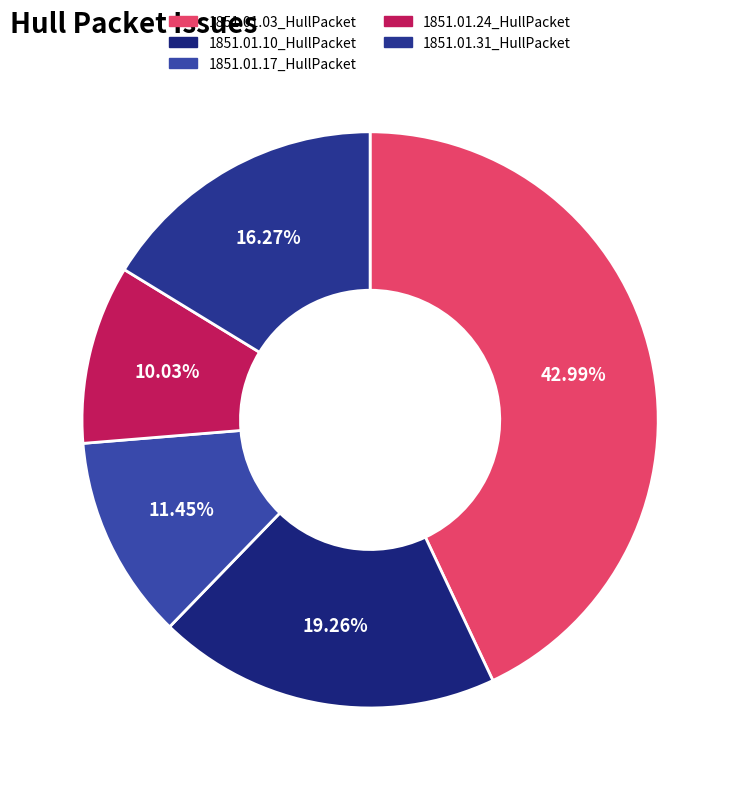

What percentage do 1851.01.24_HullPacket and 1851.01.10_HullPacket together represent?

29.3%